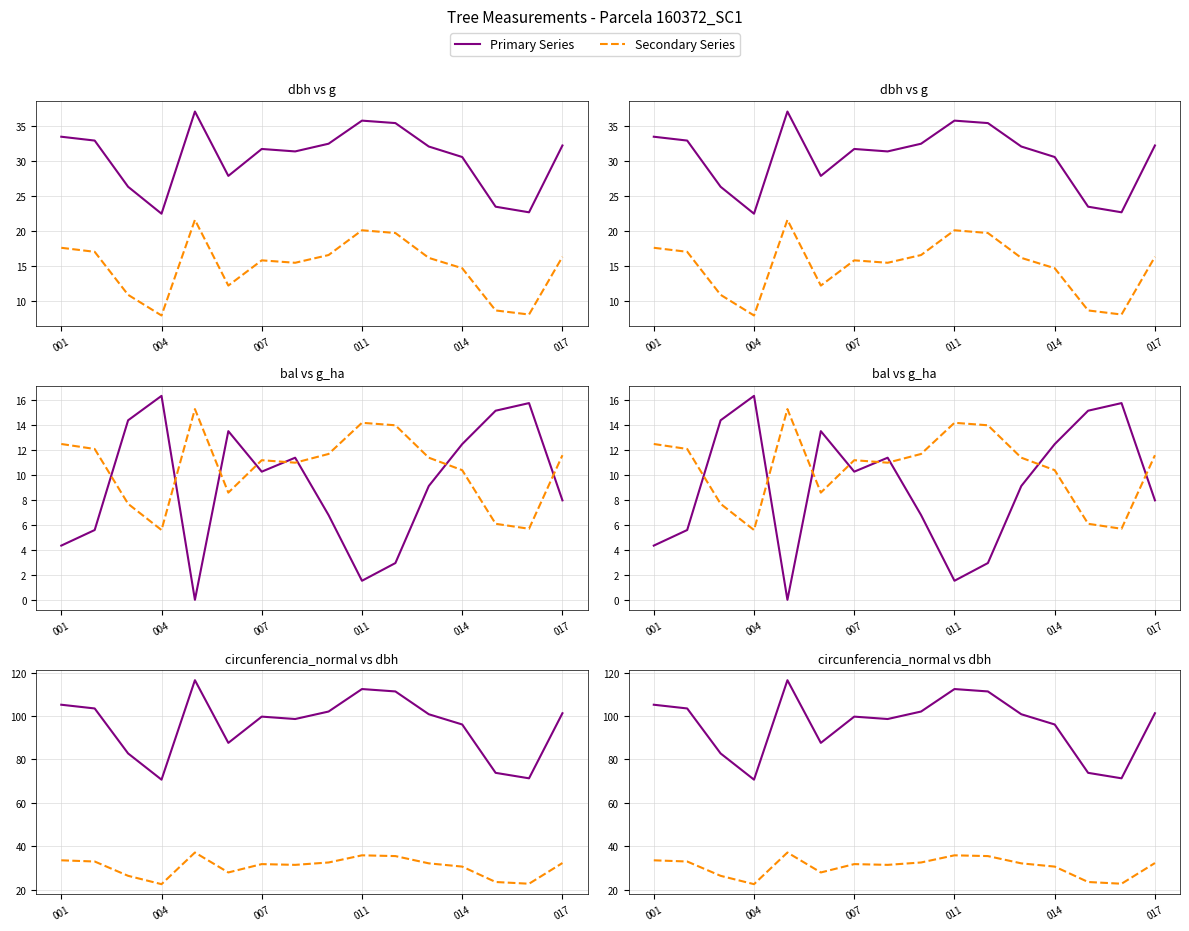

Reading right to left, list all the values displayed in this chart.

dbh: 32.2	22.7	23.5	30.6	32.1	35.5	35.8	32.5	31.4	31.8	27.9	37.1	22.5	26.4	33.0	33.5
g ×0.02: 16.3	8.1	8.7	14.7	16.2	19.7	20.1	16.6	15.5	15.8	12.2	21.6	8.0	10.9	17.1	17.6
bal: 8.0	15.8	15.2	12.5	9.1	3.0	1.5	6.8	11.4	10.3	13.5	0.0	16.4	14.4	5.6	4.3
g_ha ×10: 11.6	5.7	6.1	10.4	11.4	14.0	14.2	11.7	11.0	11.2	8.6	15.3	5.6	7.7	12.1	12.5
circunferencia_normal: 101.3	71.3	73.8	96.1	100.8	111.4	112.5	102.1	98.7	99.8	87.7	116.5	70.7	82.8	103.5	105.2